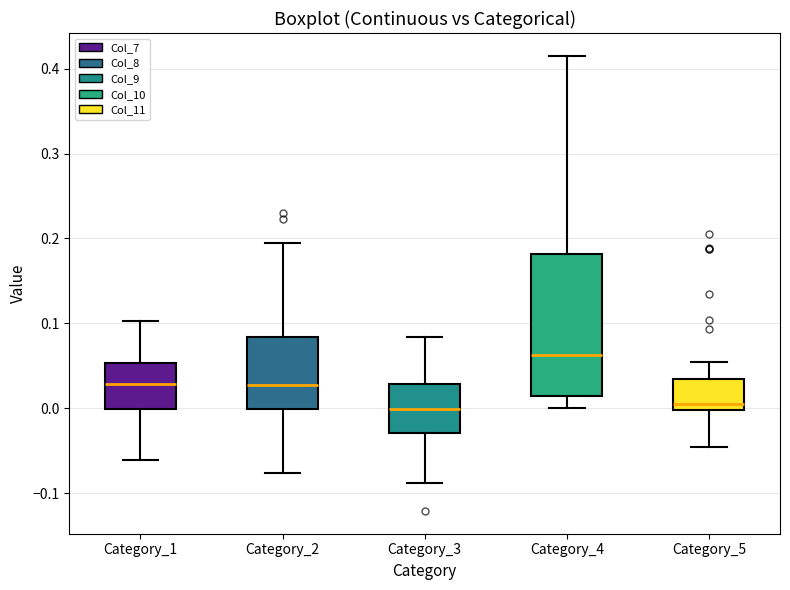

Where does the median line of the box for Category_3 sit on the y-axis? The values are not printed on the chart, so give them approximately, as read against the axis.

0.00